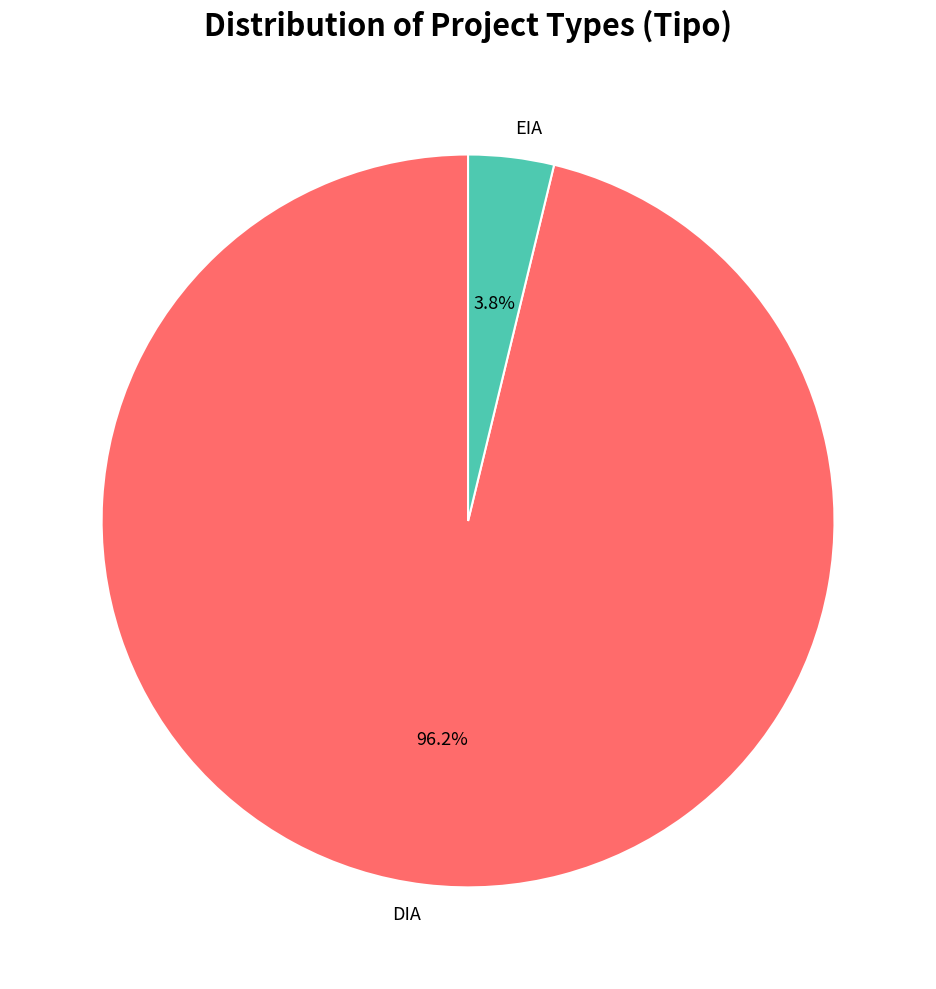

Which category has the smallest portion of the pie?

EIA